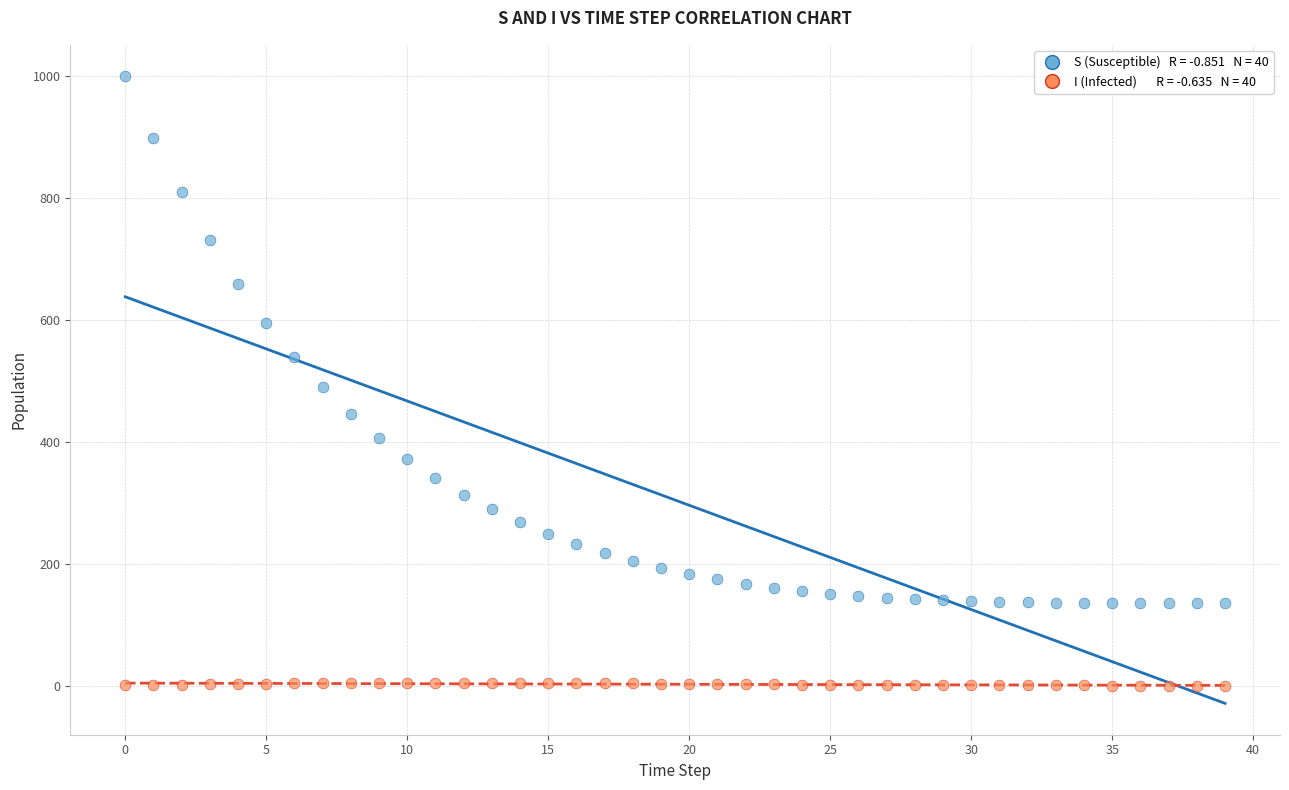

Across all data points, what is the range of Y values (max minus min)?

999.0